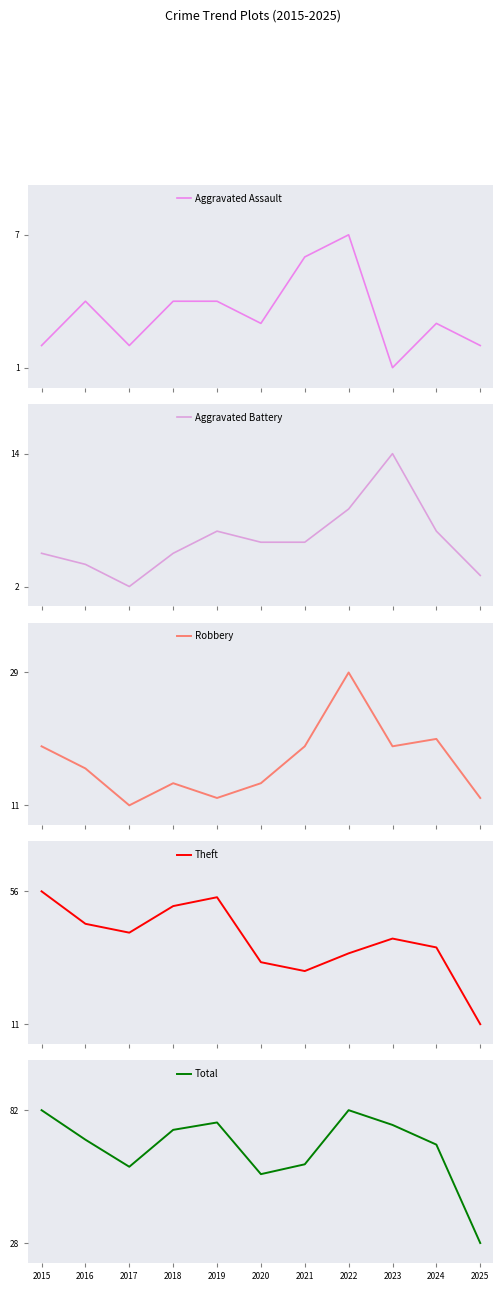

Reading left to right, list all the values displayed in this chart.

Aggravated Assault: 2	4	2	4	4	3	6	7	1	3	2
Aggravated Battery: 5	4	2	5	7	6	6	9	14	7	3
Robbery: 19	16	11	14	12	14	19	29	19	20	12
Theft: 56	45	42	51	54	32	29	35	40	37	11
Total: 82	70	59	74	77	56	60	82	76	68	28